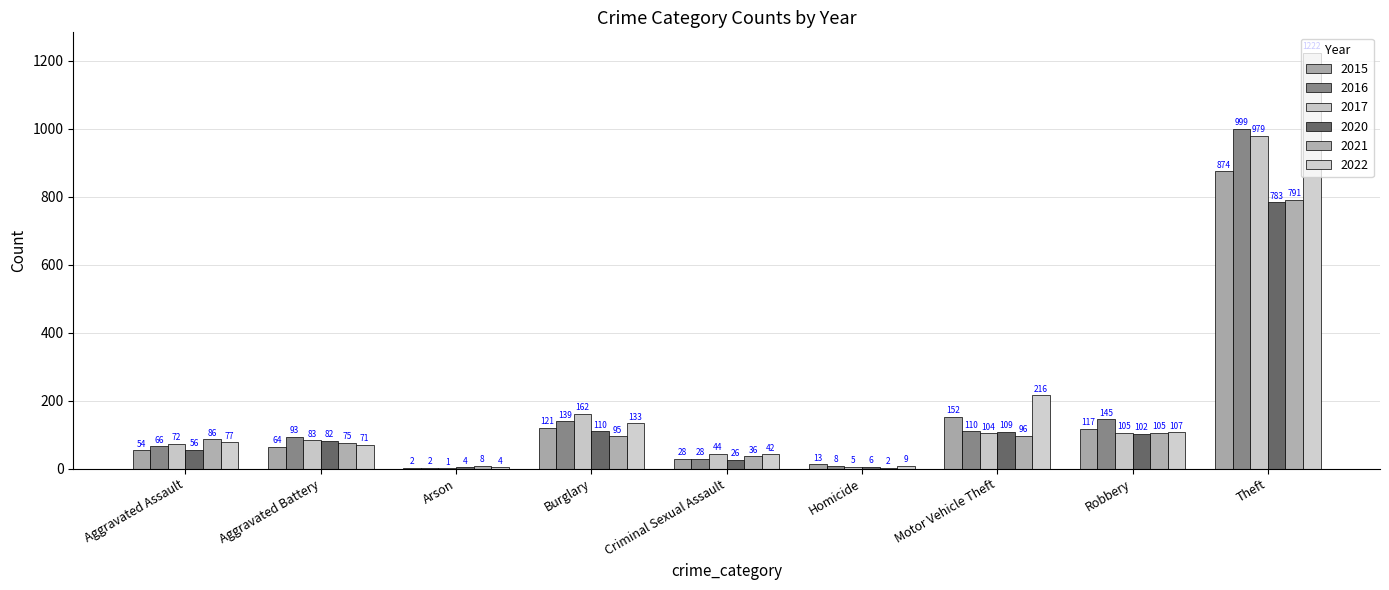

What is the difference between the 2021 values at Homicide and Aggravated Assault?

84